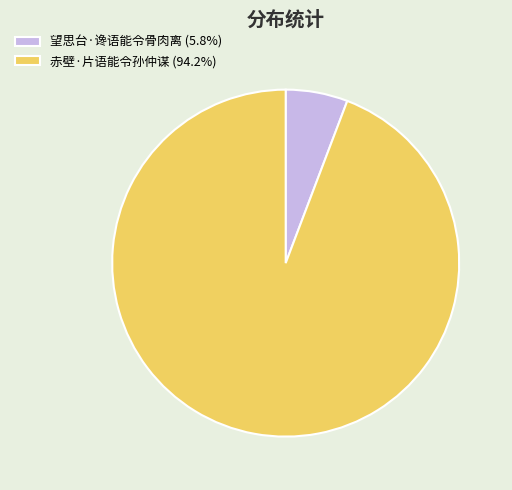

Do 望思台·谗语能令骨肉离 (5.8%) and 赤壁·片语能令孙仲谋 (94.2%) together represent more than half of the pie?

Yes